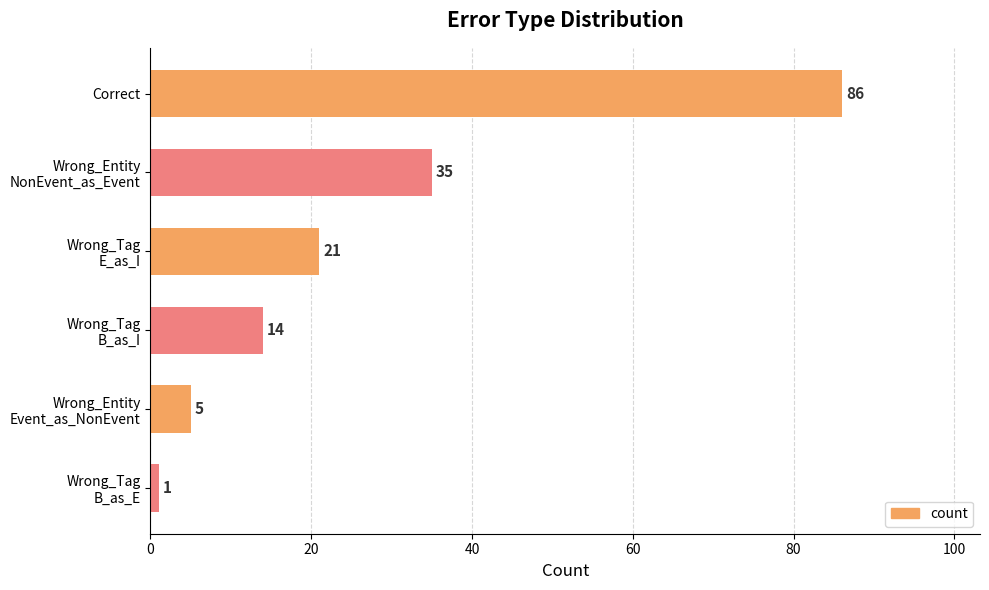

Read the value at Correct, to the nearest 5.

85